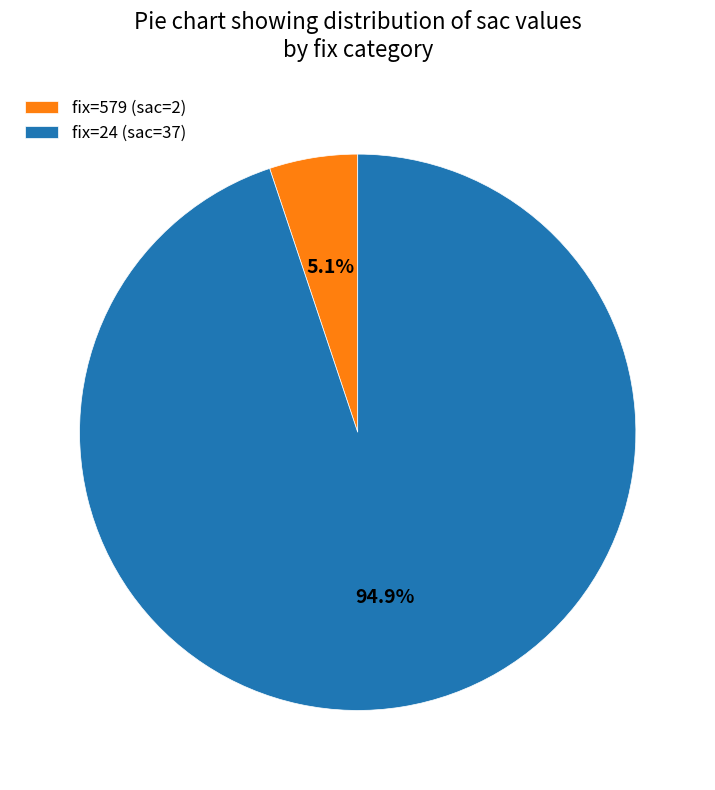

Combined, what portion of the pie is fix=24 (sac=37) and fix=579 (sac=2)?

100.0%